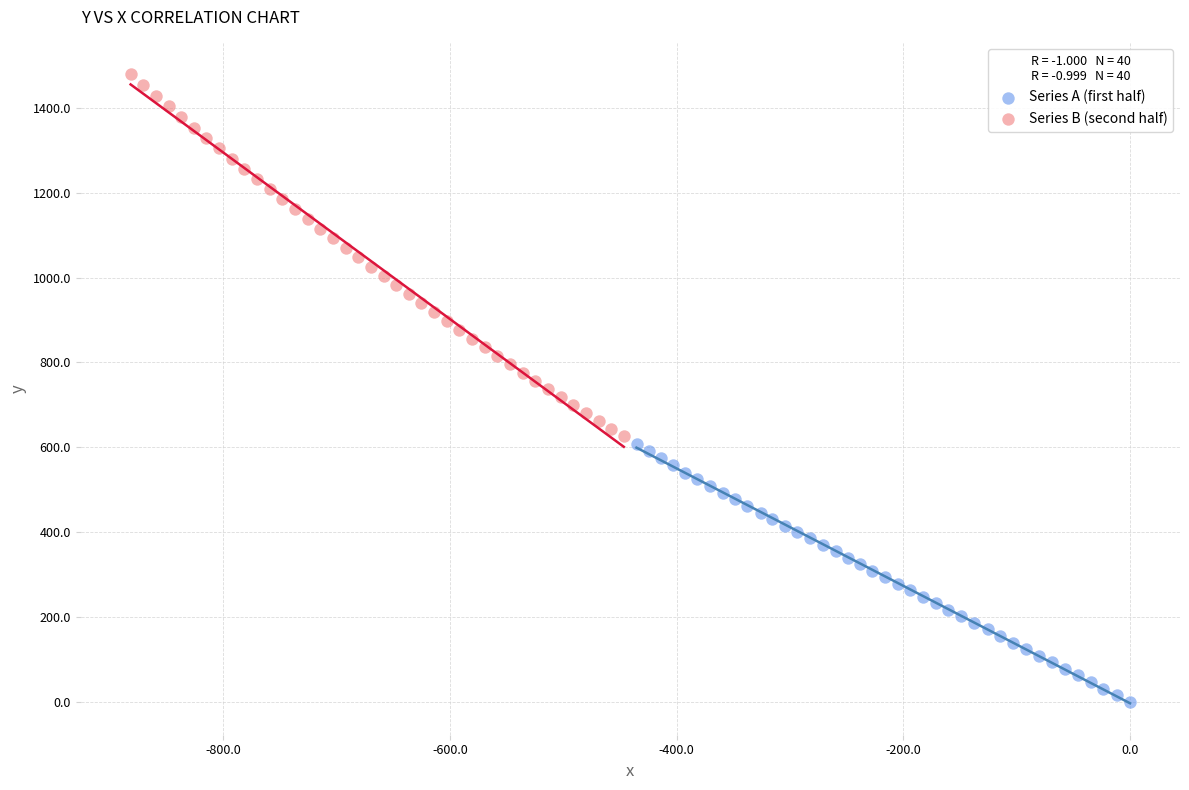

Which series has the widest spread of Y values?

Series B (second half)